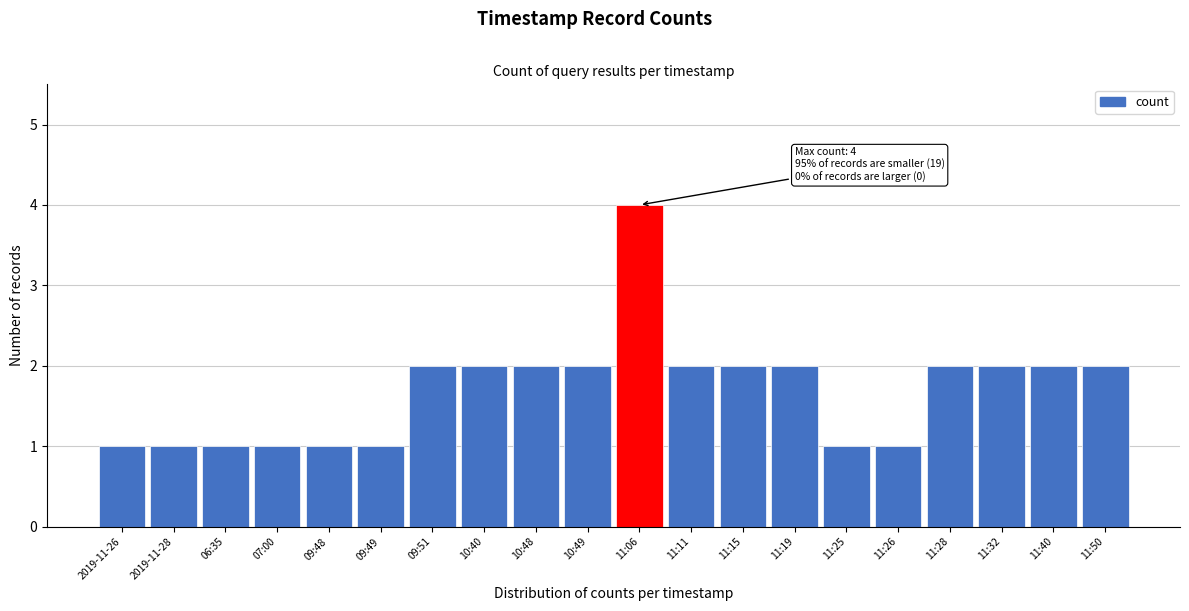

Reading left to right, extract all data points from this chart.

2019-11-26=1	2019-11-28=1	06:35=1	07:00=1	09:48=1	09:49=1	09:51=2	10:40=2	10:48=2	10:49=2	11:06=4	11:11=2	11:15=2	11:19=2	11:25=1	11:26=1	11:28=2	11:32=2	11:40=2	11:50=2